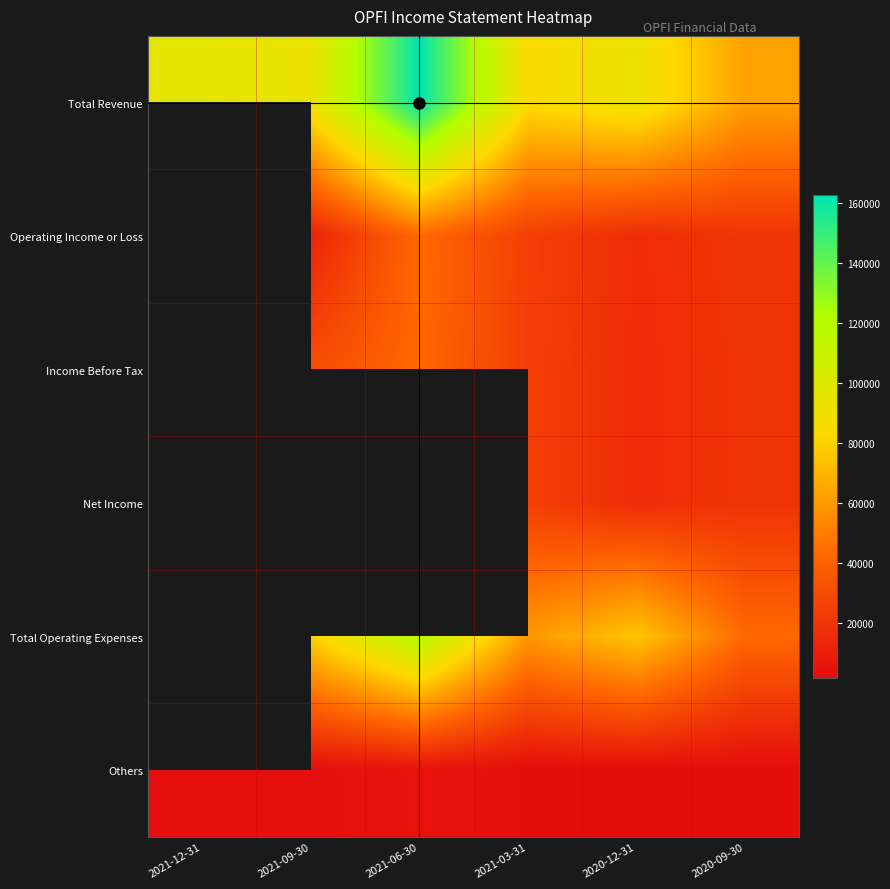

The value of Others at 2020-12-31 is 2871.1. True or false?

False